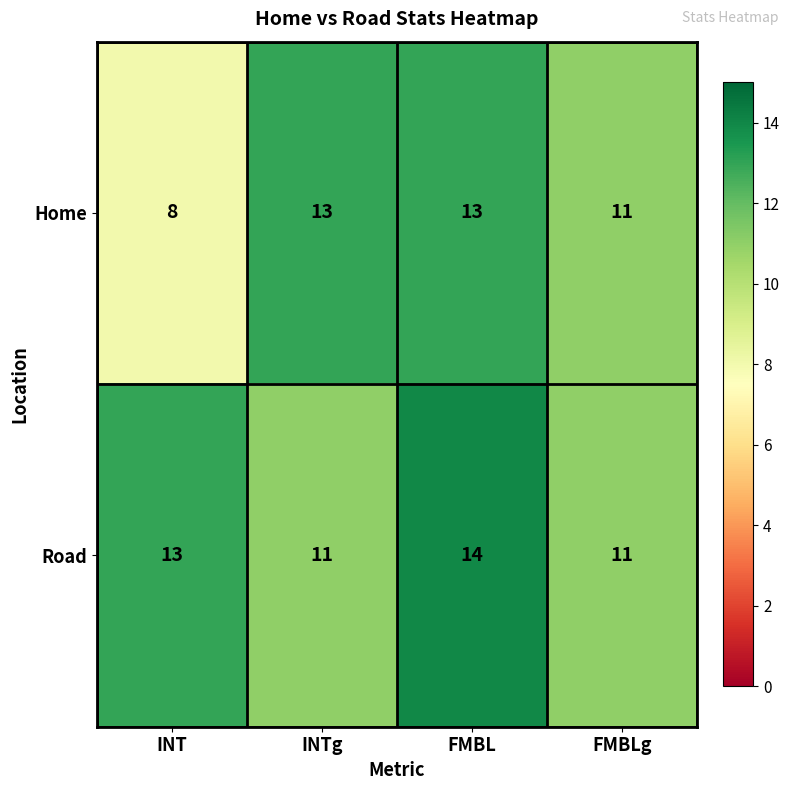

The Road series shows 11 at INTg. True or false?

True